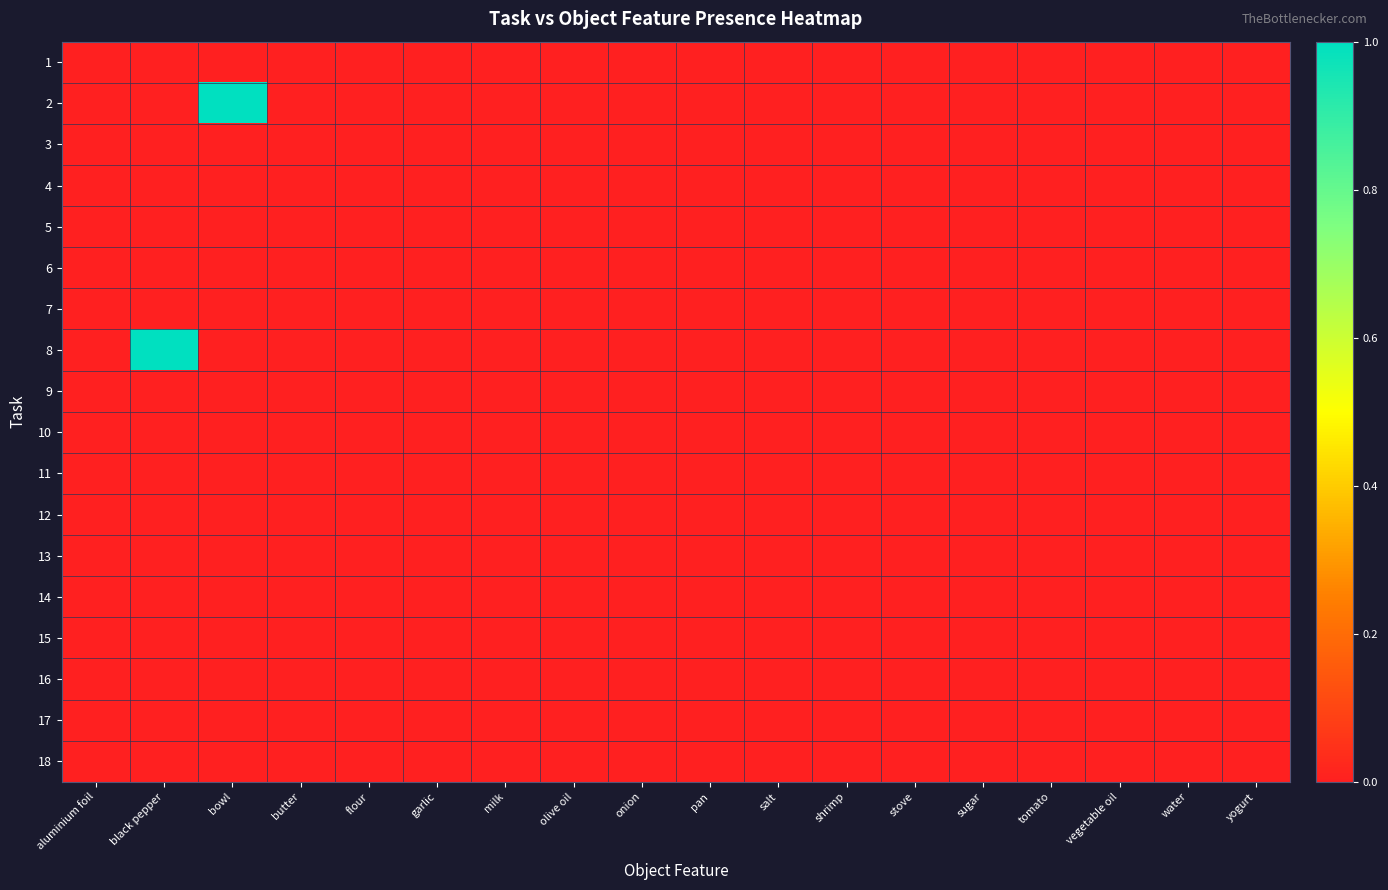

List the series in order of their peak value, highest first.

2, 8, 1, 3, 4, 5, 6, 7, 9, 10, 11, 12, 13, 14, 15, 16, 17, 18